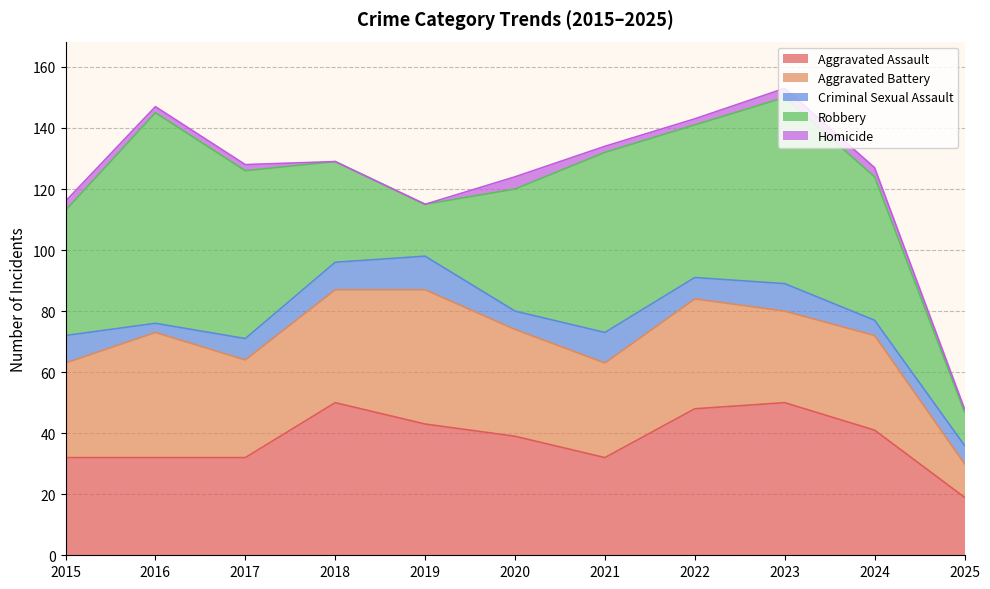

Which series has the largest total across all categories?

Robbery